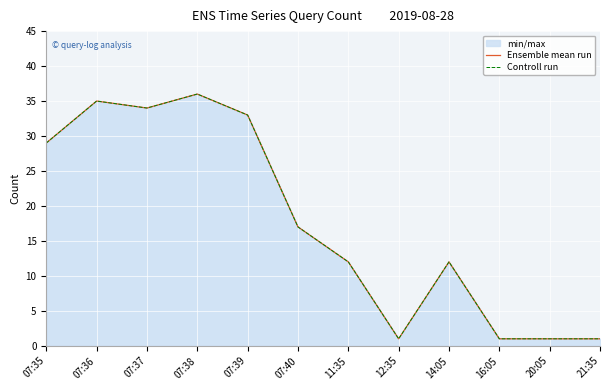

At which category is the sum across all series the highest?

07:38